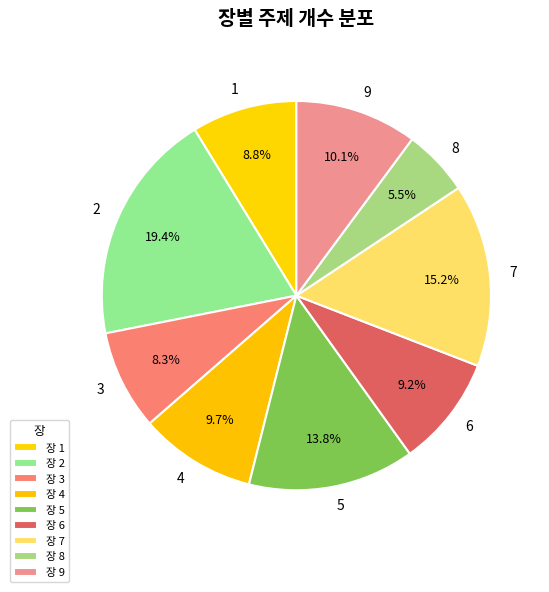

Is there any slice that represents more than half of the pie?

No